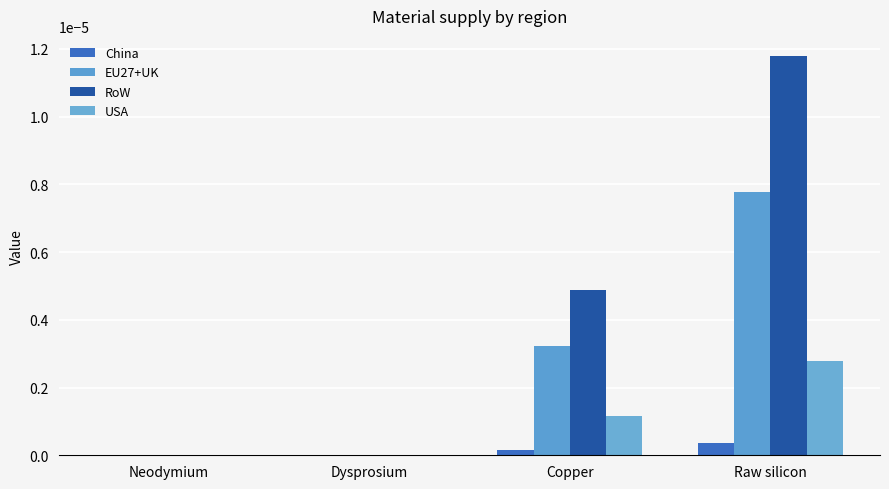

Between Copper and Raw silicon, which series saw the biggest shift?

RoW